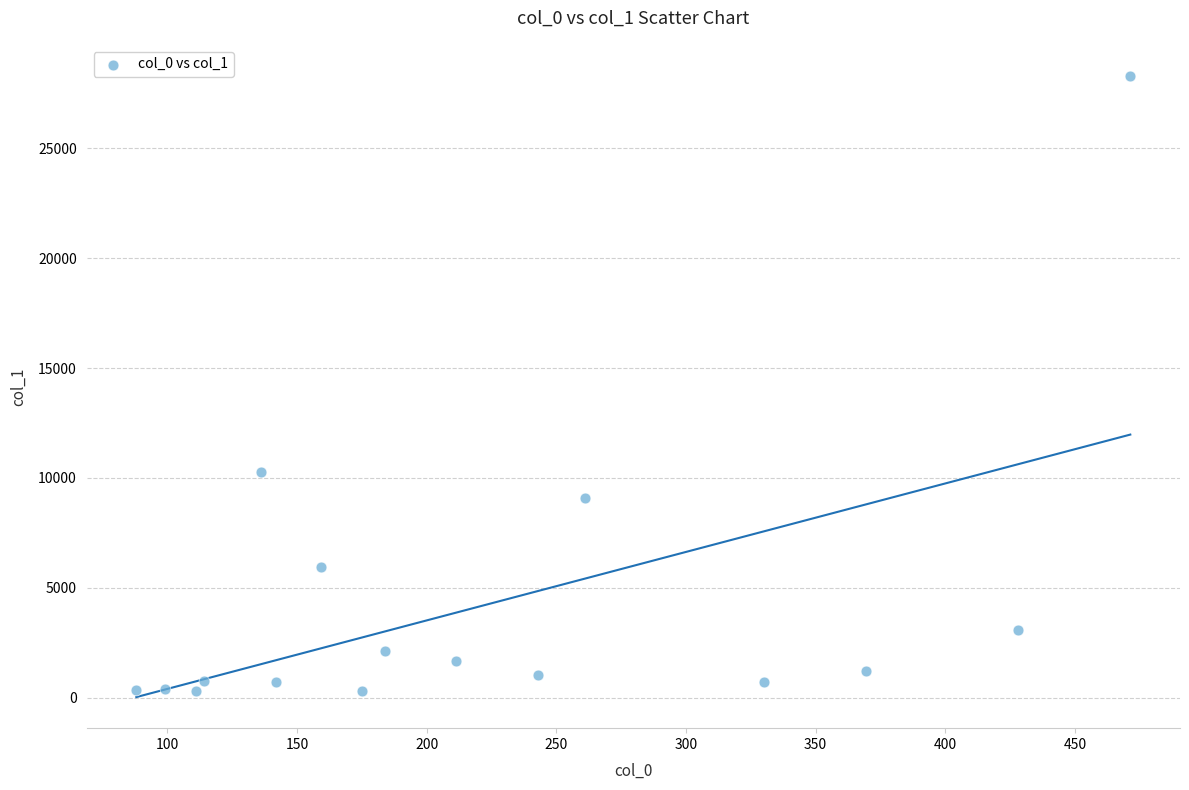

What Y value in the scatter plot is closest to 14294?

10271.8